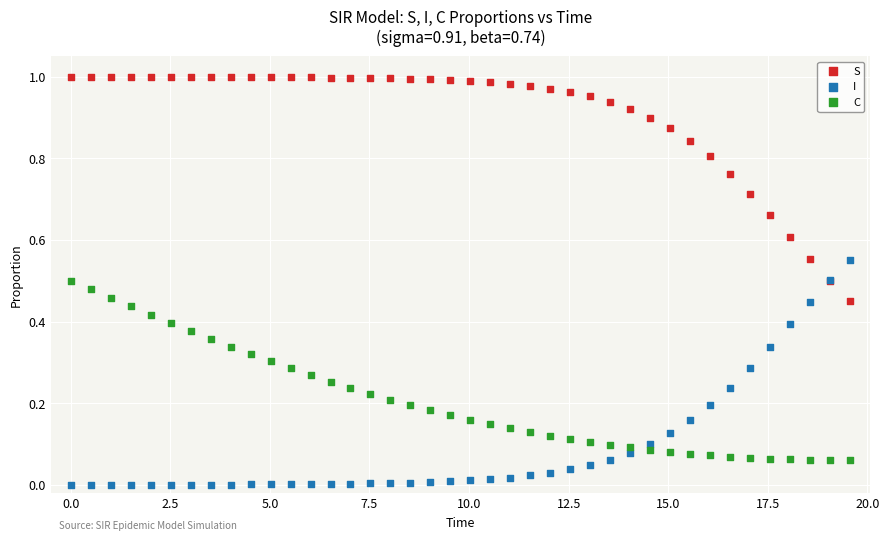

Which series reaches the maximum Y coordinate?

S